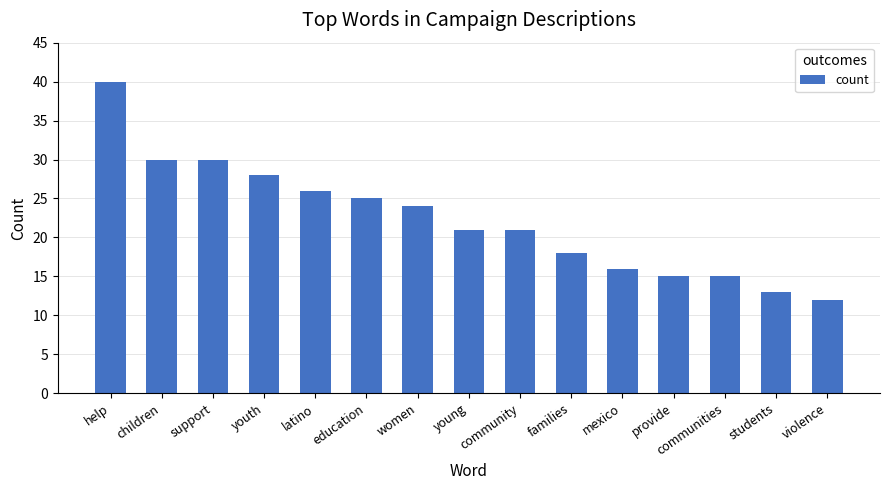

What is the greatest value displayed?

40